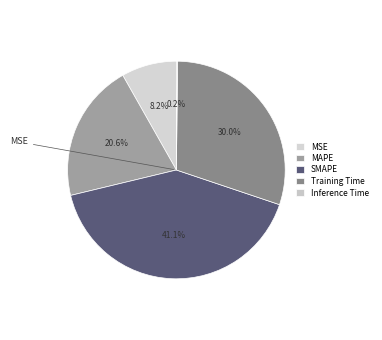

Which slice is the smallest?

Inference Time